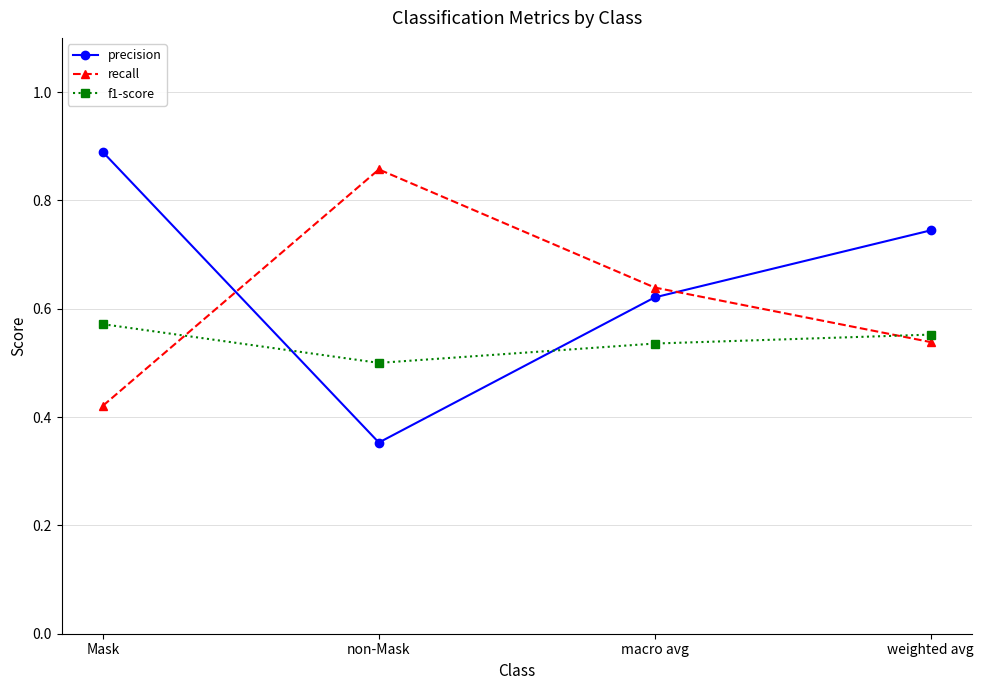

Is it true that recall equals 1.1 at macro avg?

False